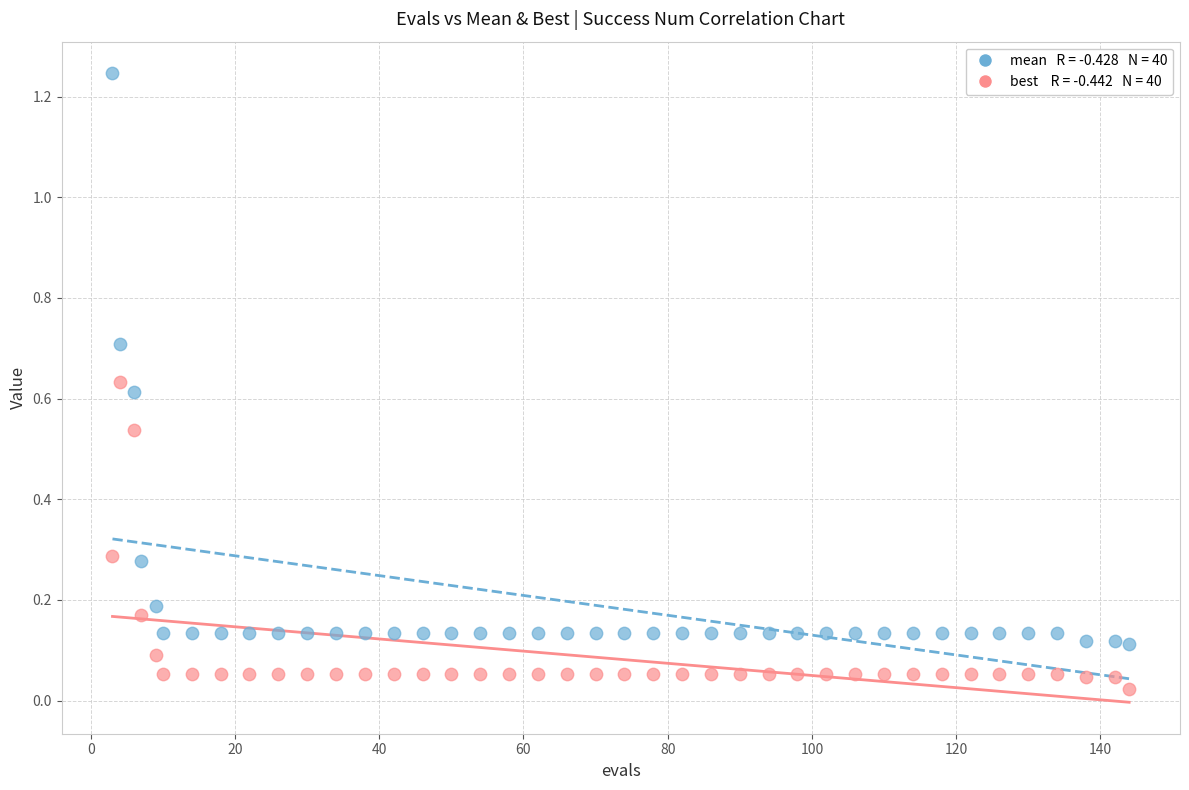

Across all data points, what is the range of X values (max minus min)?

141.0